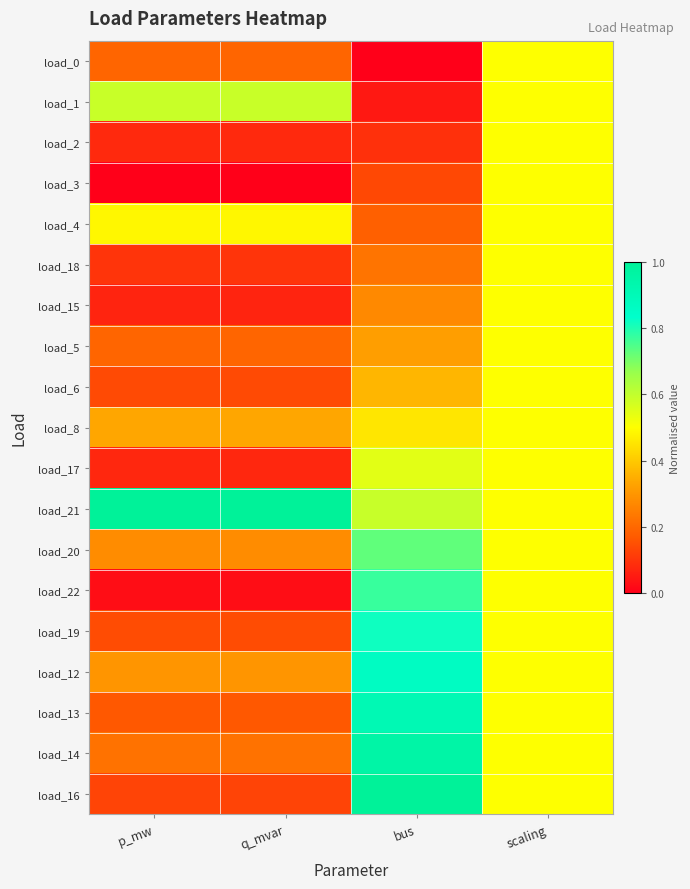

What is the total value across all series at bus?

9.3